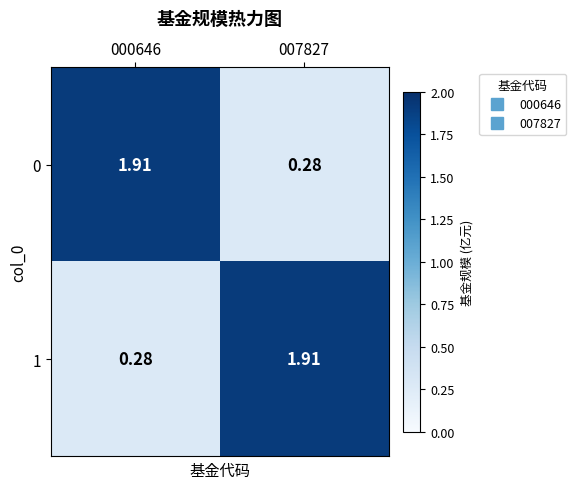

What is the total value across all series at 000646?

2.2